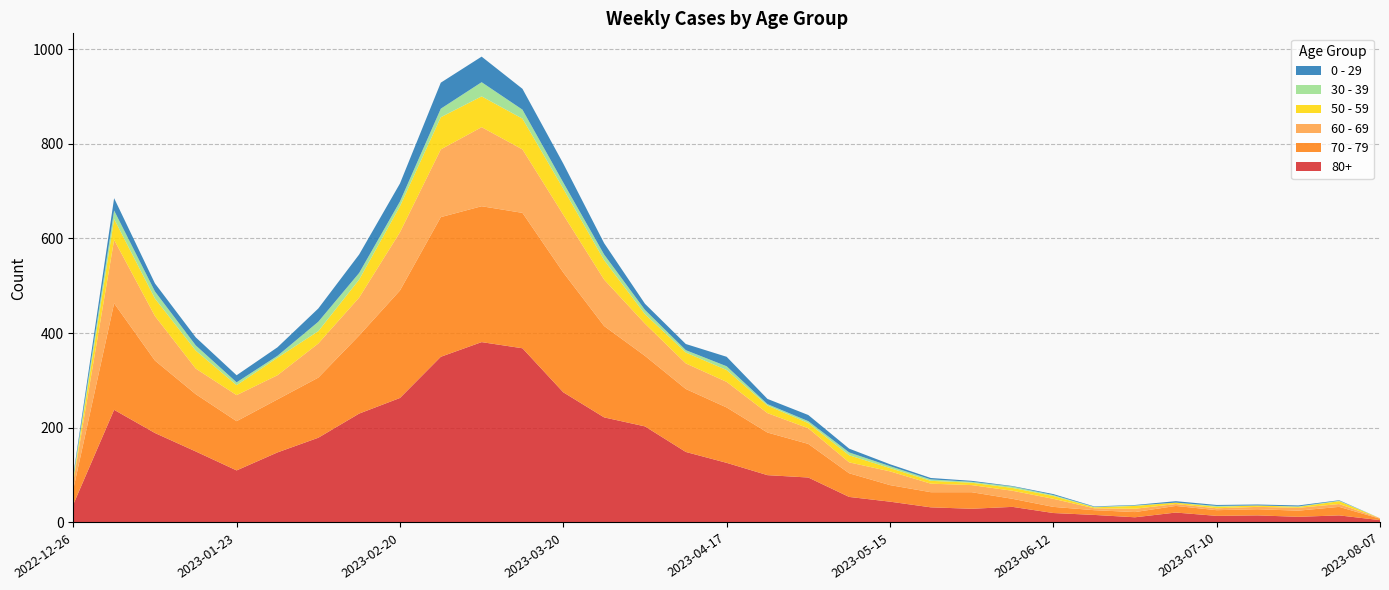

Reading right to left, extract all data points from this chart.

80+: 2023-08-07=5	2023-07-31=15	2023-07-24=12	2023-07-17=15	2023-07-10=14	2023-07-03=21	2023-06-26=11	2023-06-19=16	2023-06-12=20	2023-06-05=33	2023-05-29=29	2023-05-22=32	2023-05-15=44	2023-05-08=54	2023-05-01=95	2023-04-24=100	2023-04-17=126	2023-04-10=149	2023-04-03=203	2023-03-27=222	2023-03-20=275	2023-03-13=368	2023-03-06=381	2023-02-27=350	2023-02-20=263	2023-02-13=230	2023-02-06=179	2023-01-30=148	2023-01-23=110	2023-01-16=150	2023-01-09=189	2023-01-02=238	2022-12-26=38
70 - 79: 2023-08-07=3	2023-07-31=18	2023-07-24=13	2023-07-17=13	2023-07-10=12	2023-07-03=14	2023-06-26=11	2023-06-19=10	2023-06-12=13	2023-06-05=17	2023-05-29=35	2023-05-22=32	2023-05-15=35	2023-05-08=50	2023-05-01=71	2023-04-24=90	2023-04-17=117	2023-04-10=133	2023-04-03=149	2023-03-27=193	2023-03-20=253	2023-03-13=286	2023-03-06=287	2023-02-27=295	2023-02-20=227	2023-02-13=165	2023-02-06=127	2023-01-30=112	2023-01-23=104	2023-01-16=121	2023-01-09=153	2023-01-02=225	2022-12-26=32
60 - 69: 2023-08-07=1	2023-07-31=6	2023-07-24=6	2023-07-17=5	2023-07-10=4	2023-07-03=4	2023-06-26=7	2023-06-19=4	2023-06-12=17	2023-06-05=17	2023-05-29=15	2023-05-22=18	2023-05-15=29	2023-05-08=23	2023-05-01=33	2023-04-24=41	2023-04-17=54	2023-04-10=54	2023-04-03=68	2023-03-27=98	2023-03-20=122	2023-03-13=134	2023-03-06=167	2023-02-27=143	2023-02-20=123	2023-02-13=80	2023-02-06=72	2023-01-30=51	2023-01-23=55	2023-01-16=54	2023-01-09=94	2023-01-02=134	2022-12-26=16
50 - 59: 2023-08-07=0	2023-07-31=6	2023-07-24=2	2023-07-17=3	2023-07-10=3	2023-07-03=3	2023-06-26=6	2023-06-19=2	2023-06-12=6	2023-06-05=6	2023-05-29=5	2023-05-22=6	2023-05-15=7	2023-05-08=15	2023-05-01=11	2023-04-24=16	2023-04-17=25	2023-04-10=23	2023-04-03=20	2023-03-27=41	2023-03-20=55	2023-03-13=65	2023-03-06=65	2023-02-27=68	2023-02-20=55	2023-02-13=38	2023-02-06=26	2023-01-30=37	2023-01-23=21	2023-01-16=38	2023-01-09=37	2023-01-02=44	2022-12-26=5
30 - 39: 2023-08-07=0	2023-07-31=1	2023-07-24=1	2023-07-17=0	2023-07-10=2	2023-07-03=0	2023-06-26=1	2023-06-19=1	2023-06-12=2	2023-06-05=3	2023-05-29=2	2023-05-22=3	2023-05-15=4	2023-05-08=6	2023-05-01=4	2023-04-24=3	2023-04-17=8	2023-04-10=5	2023-04-03=9	2023-03-27=12	2023-03-20=13	2023-03-13=19	2023-03-06=30	2023-02-27=18	2023-02-20=10	2023-02-13=14	2023-02-06=20	2023-01-30=4	2023-01-23=6	2023-01-16=11	2023-01-09=15	2023-01-02=18	2022-12-26=5
0 - 29: 2023-08-07=0	2023-07-31=1	2023-07-24=2	2023-07-17=2	2023-07-10=2	2023-07-03=3	2023-06-26=1	2023-06-19=1	2023-06-12=2	2023-06-05=1	2023-05-29=2	2023-05-22=3	2023-05-15=4	2023-05-08=8	2023-05-01=13	2023-04-24=11	2023-04-17=20	2023-04-10=13	2023-04-03=13	2023-03-27=24	2023-03-20=40	2023-03-13=44	2023-03-06=54	2023-02-27=55	2023-02-20=38	2023-02-13=39	2023-02-06=28	2023-01-30=18	2023-01-23=15	2023-01-16=17	2023-01-09=17	2023-01-02=26	2022-12-26=4